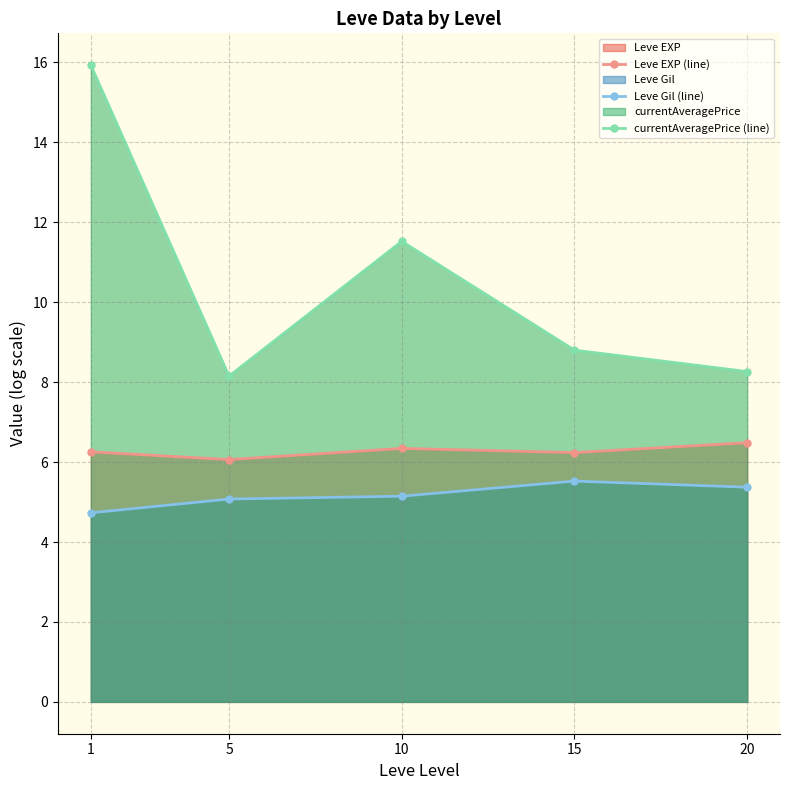

At which label does Leve Gil (line) reach its minimum?

1